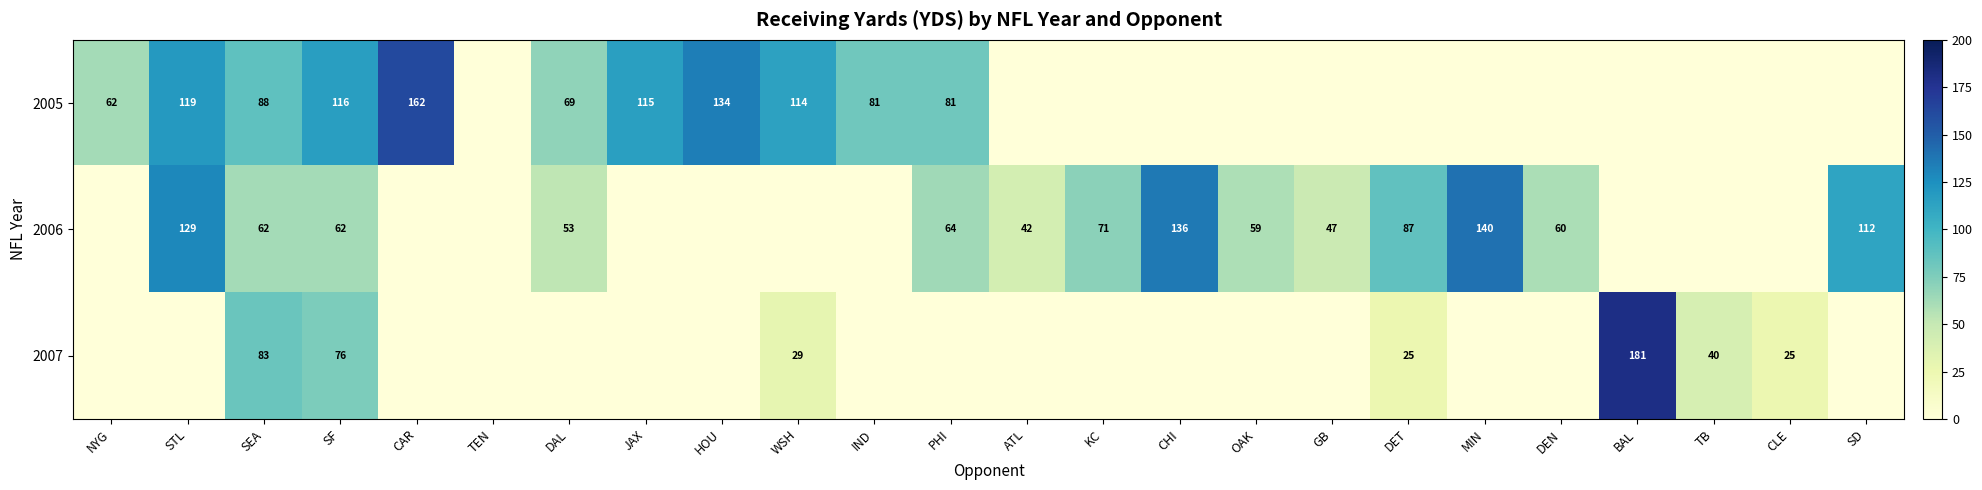

The value of 2006 at SF is 85. True or false?

False